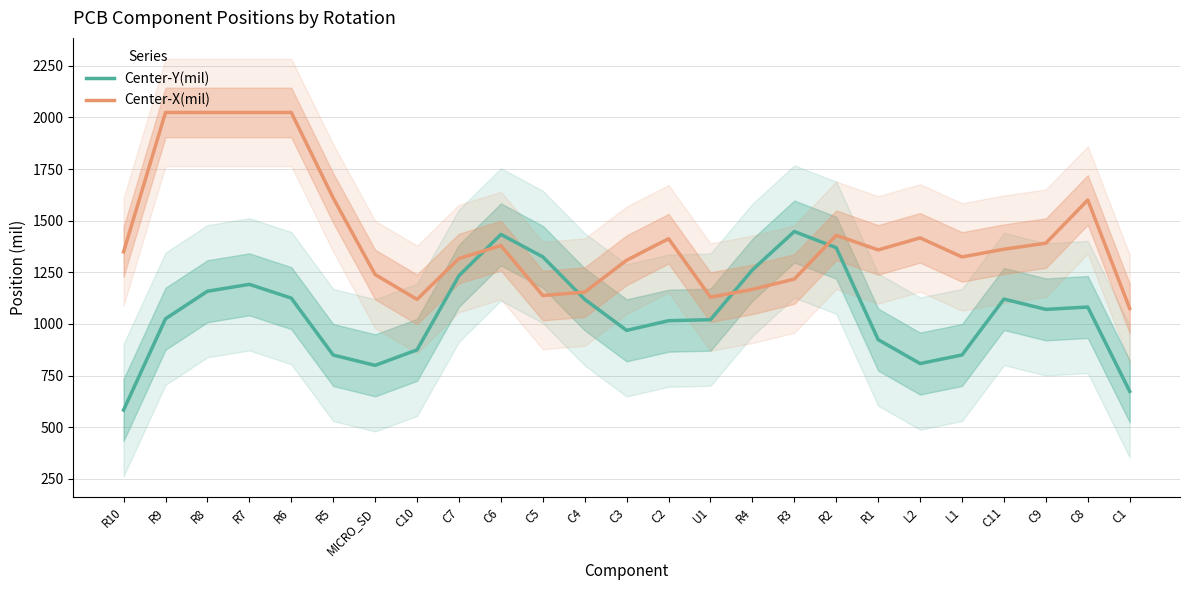

Where does the Center-X(mil) series first go above 1358?

R9